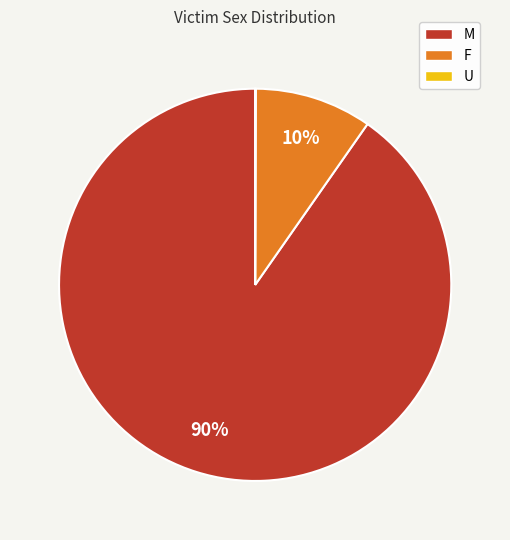

Do F and M together represent more than half of the pie?

Yes